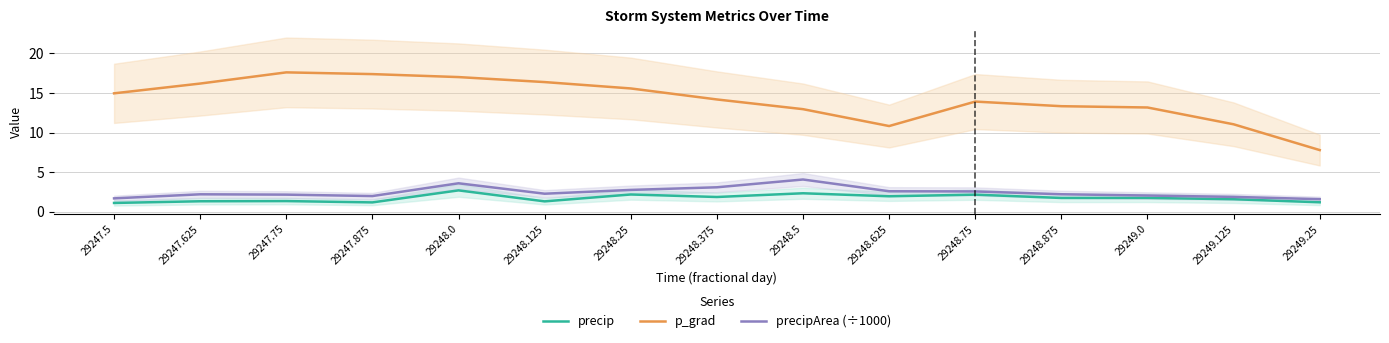

List the series in order of their peak value, lowest first.

precip, precipArea (÷1000), p_grad